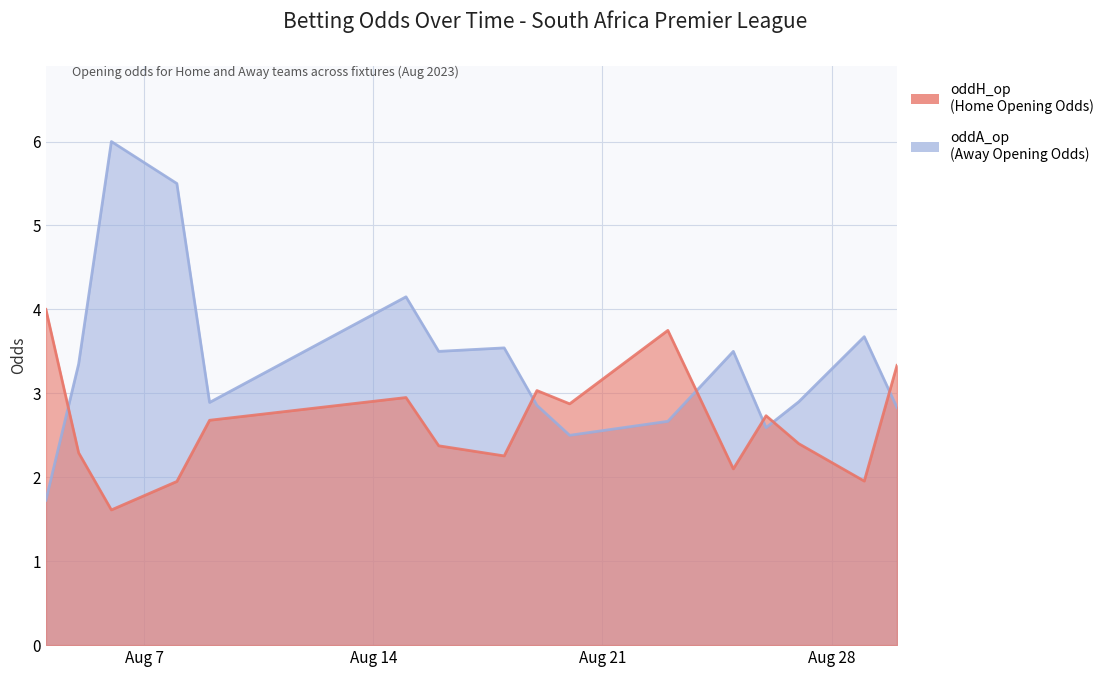

What are all the series names shown in the legend?

oddH_op, oddA_op